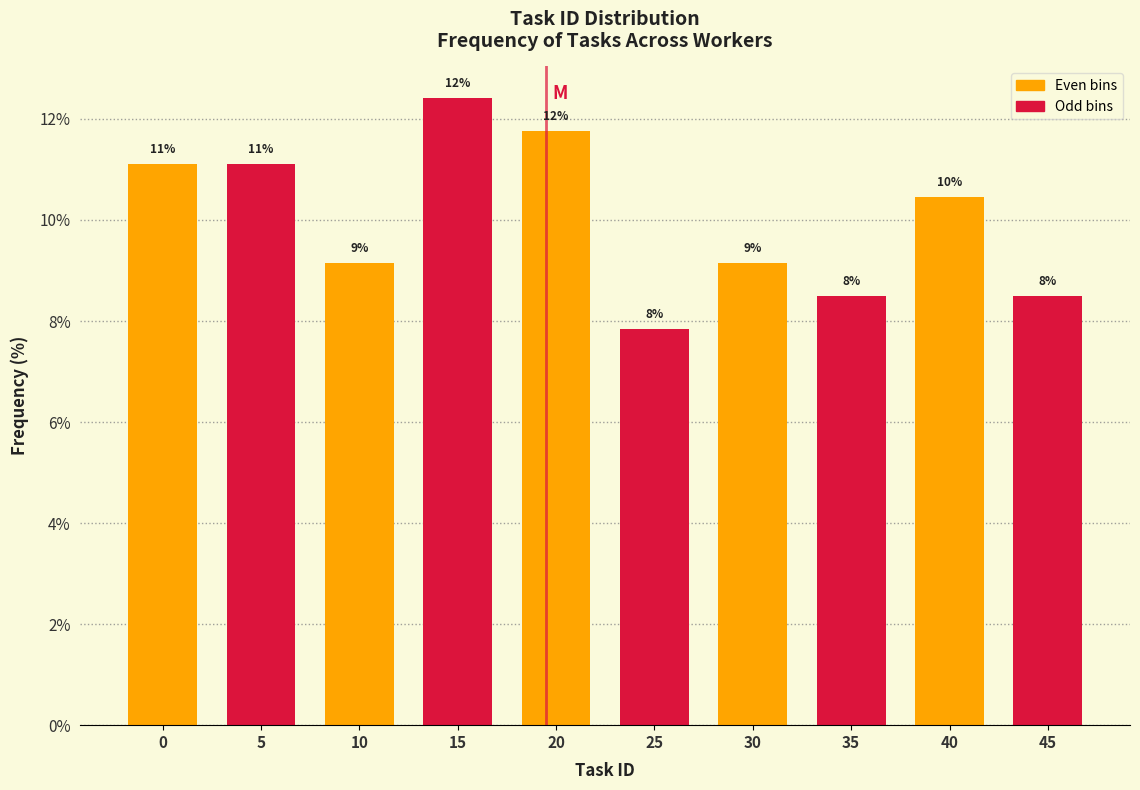

Are the bars horizontal?

No